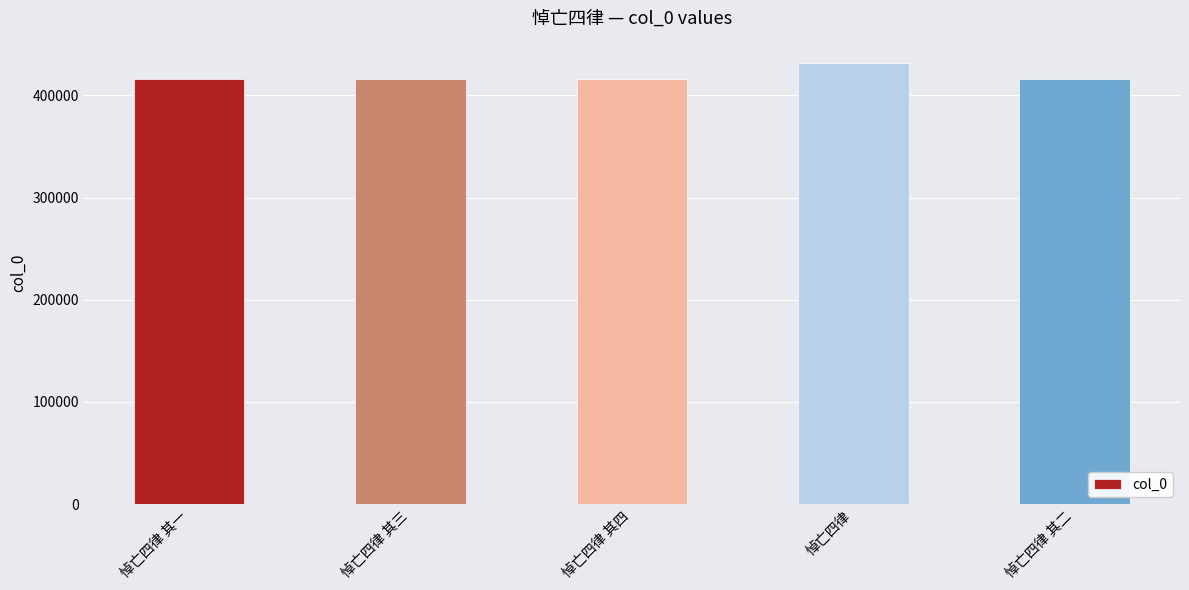

True or false: the data shows 551865 at 悼亡四律 其二.

False